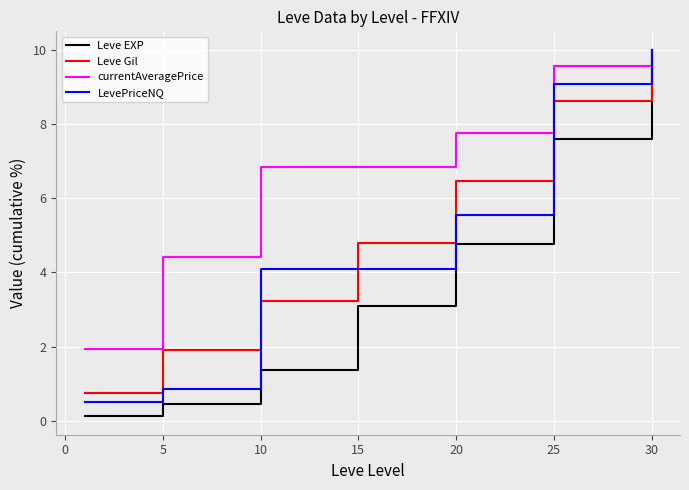

Which series has the largest total across all categories?

currentAveragePrice